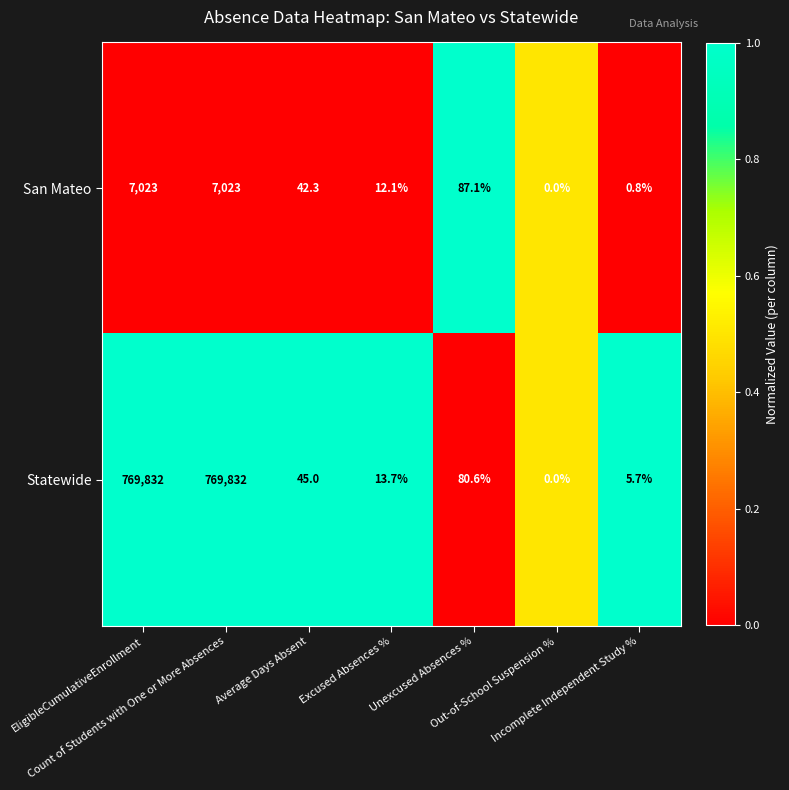

What is the difference between the maximum and minimum values in the Statewide series?

769832.0